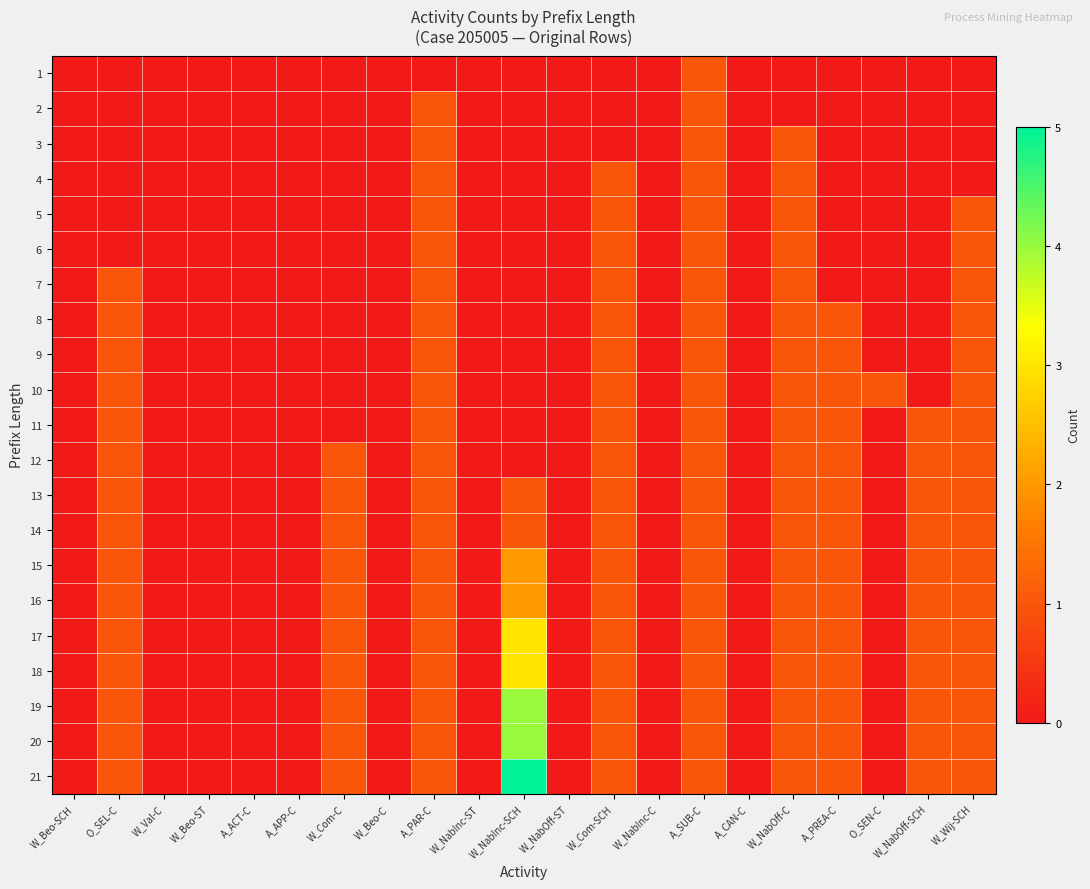

Reading left to right, what are all the values shown in this chart?

1: W_Beo-SCH=0	O_SEL-C=0	W_Val-C=0	W_Beo-ST=0	A_ACT-C=0	A_APP-C=0	W_Com-C=0	W_Beo-C=0	A_PAR-C=0	W_NabInc-ST=0	W_NabInc-SCH=0	W_NabOff-ST=0	W_Com-SCH=0	W_NabInc-C=0	A_SUB-C=1	A_CAN-C=0	W_NabOff-C=0	A_PREA-C=0	O_SEN-C=0	W_NabOff-SCH=0	W_Wij-SCH=0
2: W_Beo-SCH=0	O_SEL-C=0	W_Val-C=0	W_Beo-ST=0	A_ACT-C=0	A_APP-C=0	W_Com-C=0	W_Beo-C=0	A_PAR-C=1	W_NabInc-ST=0	W_NabInc-SCH=0	W_NabOff-ST=0	W_Com-SCH=0	W_NabInc-C=0	A_SUB-C=1	A_CAN-C=0	W_NabOff-C=0	A_PREA-C=0	O_SEN-C=0	W_NabOff-SCH=0	W_Wij-SCH=0
3: W_Beo-SCH=0	O_SEL-C=0	W_Val-C=0	W_Beo-ST=0	A_ACT-C=0	A_APP-C=0	W_Com-C=0	W_Beo-C=0	A_PAR-C=1	W_NabInc-ST=0	W_NabInc-SCH=0	W_NabOff-ST=0	W_Com-SCH=0	W_NabInc-C=0	A_SUB-C=1	A_CAN-C=0	W_NabOff-C=1	A_PREA-C=0	O_SEN-C=0	W_NabOff-SCH=0	W_Wij-SCH=0
4: W_Beo-SCH=0	O_SEL-C=0	W_Val-C=0	W_Beo-ST=0	A_ACT-C=0	A_APP-C=0	W_Com-C=0	W_Beo-C=0	A_PAR-C=1	W_NabInc-ST=0	W_NabInc-SCH=0	W_NabOff-ST=0	W_Com-SCH=1	W_NabInc-C=0	A_SUB-C=1	A_CAN-C=0	W_NabOff-C=1	A_PREA-C=0	O_SEN-C=0	W_NabOff-SCH=0	W_Wij-SCH=0
5: W_Beo-SCH=0	O_SEL-C=0	W_Val-C=0	W_Beo-ST=0	A_ACT-C=0	A_APP-C=0	W_Com-C=0	W_Beo-C=0	A_PAR-C=1	W_NabInc-ST=0	W_NabInc-SCH=0	W_NabOff-ST=0	W_Com-SCH=1	W_NabInc-C=0	A_SUB-C=1	A_CAN-C=0	W_NabOff-C=1	A_PREA-C=0	O_SEN-C=0	W_NabOff-SCH=0	W_Wij-SCH=1
6: W_Beo-SCH=0	O_SEL-C=0	W_Val-C=0	W_Beo-ST=0	A_ACT-C=0	A_APP-C=0	W_Com-C=0	W_Beo-C=0	A_PAR-C=1	W_NabInc-ST=0	W_NabInc-SCH=0	W_NabOff-ST=0	W_Com-SCH=1	W_NabInc-C=0	A_SUB-C=1	A_CAN-C=0	W_NabOff-C=1	A_PREA-C=0	O_SEN-C=0	W_NabOff-SCH=0	W_Wij-SCH=1
7: W_Beo-SCH=0	O_SEL-C=1	W_Val-C=0	W_Beo-ST=0	A_ACT-C=0	A_APP-C=0	W_Com-C=0	W_Beo-C=0	A_PAR-C=1	W_NabInc-ST=0	W_NabInc-SCH=0	W_NabOff-ST=0	W_Com-SCH=1	W_NabInc-C=0	A_SUB-C=1	A_CAN-C=0	W_NabOff-C=1	A_PREA-C=0	O_SEN-C=0	W_NabOff-SCH=0	W_Wij-SCH=1
8: W_Beo-SCH=0	O_SEL-C=1	W_Val-C=0	W_Beo-ST=0	A_ACT-C=0	A_APP-C=0	W_Com-C=0	W_Beo-C=0	A_PAR-C=1	W_NabInc-ST=0	W_NabInc-SCH=0	W_NabOff-ST=0	W_Com-SCH=1	W_NabInc-C=0	A_SUB-C=1	A_CAN-C=0	W_NabOff-C=1	A_PREA-C=1	O_SEN-C=0	W_NabOff-SCH=0	W_Wij-SCH=1
9: W_Beo-SCH=0	O_SEL-C=1	W_Val-C=0	W_Beo-ST=0	A_ACT-C=0	A_APP-C=0	W_Com-C=0	W_Beo-C=0	A_PAR-C=1	W_NabInc-ST=0	W_NabInc-SCH=0	W_NabOff-ST=0	W_Com-SCH=1	W_NabInc-C=0	A_SUB-C=1	A_CAN-C=0	W_NabOff-C=1	A_PREA-C=1	O_SEN-C=0	W_NabOff-SCH=0	W_Wij-SCH=1
10: W_Beo-SCH=0	O_SEL-C=1	W_Val-C=0	W_Beo-ST=0	A_ACT-C=0	A_APP-C=0	W_Com-C=0	W_Beo-C=0	A_PAR-C=1	W_NabInc-ST=0	W_NabInc-SCH=0	W_NabOff-ST=0	W_Com-SCH=1	W_NabInc-C=0	A_SUB-C=1	A_CAN-C=0	W_NabOff-C=1	A_PREA-C=1	O_SEN-C=1	W_NabOff-SCH=0	W_Wij-SCH=1
11: W_Beo-SCH=0	O_SEL-C=1	W_Val-C=0	W_Beo-ST=0	A_ACT-C=0	A_APP-C=0	W_Com-C=0	W_Beo-C=0	A_PAR-C=1	W_NabInc-ST=0	W_NabInc-SCH=0	W_NabOff-ST=0	W_Com-SCH=1	W_NabInc-C=0	A_SUB-C=1	A_CAN-C=0	W_NabOff-C=1	A_PREA-C=1	O_SEN-C=0	W_NabOff-SCH=1	W_Wij-SCH=1
12: W_Beo-SCH=0	O_SEL-C=1	W_Val-C=0	W_Beo-ST=0	A_ACT-C=0	A_APP-C=0	W_Com-C=1	W_Beo-C=0	A_PAR-C=1	W_NabInc-ST=0	W_NabInc-SCH=0	W_NabOff-ST=0	W_Com-SCH=1	W_NabInc-C=0	A_SUB-C=1	A_CAN-C=0	W_NabOff-C=1	A_PREA-C=1	O_SEN-C=0	W_NabOff-SCH=1	W_Wij-SCH=1
13: W_Beo-SCH=0	O_SEL-C=1	W_Val-C=0	W_Beo-ST=0	A_ACT-C=0	A_APP-C=0	W_Com-C=1	W_Beo-C=0	A_PAR-C=1	W_NabInc-ST=0	W_NabInc-SCH=1	W_NabOff-ST=0	W_Com-SCH=1	W_NabInc-C=0	A_SUB-C=1	A_CAN-C=0	W_NabOff-C=1	A_PREA-C=1	O_SEN-C=0	W_NabOff-SCH=1	W_Wij-SCH=1
14: W_Beo-SCH=0	O_SEL-C=1	W_Val-C=0	W_Beo-ST=0	A_ACT-C=0	A_APP-C=0	W_Com-C=1	W_Beo-C=0	A_PAR-C=1	W_NabInc-ST=0	W_NabInc-SCH=1	W_NabOff-ST=0	W_Com-SCH=1	W_NabInc-C=0	A_SUB-C=1	A_CAN-C=0	W_NabOff-C=1	A_PREA-C=1	O_SEN-C=0	W_NabOff-SCH=1	W_Wij-SCH=1
15: W_Beo-SCH=0	O_SEL-C=1	W_Val-C=0	W_Beo-ST=0	A_ACT-C=0	A_APP-C=0	W_Com-C=1	W_Beo-C=0	A_PAR-C=1	W_NabInc-ST=0	W_NabInc-SCH=2	W_NabOff-ST=0	W_Com-SCH=1	W_NabInc-C=0	A_SUB-C=1	A_CAN-C=0	W_NabOff-C=1	A_PREA-C=1	O_SEN-C=0	W_NabOff-SCH=1	W_Wij-SCH=1
16: W_Beo-SCH=0	O_SEL-C=1	W_Val-C=0	W_Beo-ST=0	A_ACT-C=0	A_APP-C=0	W_Com-C=1	W_Beo-C=0	A_PAR-C=1	W_NabInc-ST=0	W_NabInc-SCH=2	W_NabOff-ST=0	W_Com-SCH=1	W_NabInc-C=0	A_SUB-C=1	A_CAN-C=0	W_NabOff-C=1	A_PREA-C=1	O_SEN-C=0	W_NabOff-SCH=1	W_Wij-SCH=1
17: W_Beo-SCH=0	O_SEL-C=1	W_Val-C=0	W_Beo-ST=0	A_ACT-C=0	A_APP-C=0	W_Com-C=1	W_Beo-C=0	A_PAR-C=1	W_NabInc-ST=0	W_NabInc-SCH=3	W_NabOff-ST=0	W_Com-SCH=1	W_NabInc-C=0	A_SUB-C=1	A_CAN-C=0	W_NabOff-C=1	A_PREA-C=1	O_SEN-C=0	W_NabOff-SCH=1	W_Wij-SCH=1
18: W_Beo-SCH=0	O_SEL-C=1	W_Val-C=0	W_Beo-ST=0	A_ACT-C=0	A_APP-C=0	W_Com-C=1	W_Beo-C=0	A_PAR-C=1	W_NabInc-ST=0	W_NabInc-SCH=3	W_NabOff-ST=0	W_Com-SCH=1	W_NabInc-C=0	A_SUB-C=1	A_CAN-C=0	W_NabOff-C=1	A_PREA-C=1	O_SEN-C=0	W_NabOff-SCH=1	W_Wij-SCH=1
19: W_Beo-SCH=0	O_SEL-C=1	W_Val-C=0	W_Beo-ST=0	A_ACT-C=0	A_APP-C=0	W_Com-C=1	W_Beo-C=0	A_PAR-C=1	W_NabInc-ST=0	W_NabInc-SCH=4	W_NabOff-ST=0	W_Com-SCH=1	W_NabInc-C=0	A_SUB-C=1	A_CAN-C=0	W_NabOff-C=1	A_PREA-C=1	O_SEN-C=0	W_NabOff-SCH=1	W_Wij-SCH=1
20: W_Beo-SCH=0	O_SEL-C=1	W_Val-C=0	W_Beo-ST=0	A_ACT-C=0	A_APP-C=0	W_Com-C=1	W_Beo-C=0	A_PAR-C=1	W_NabInc-ST=0	W_NabInc-SCH=4	W_NabOff-ST=0	W_Com-SCH=1	W_NabInc-C=0	A_SUB-C=1	A_CAN-C=0	W_NabOff-C=1	A_PREA-C=1	O_SEN-C=0	W_NabOff-SCH=1	W_Wij-SCH=1
21: W_Beo-SCH=0	O_SEL-C=1	W_Val-C=0	W_Beo-ST=0	A_ACT-C=0	A_APP-C=0	W_Com-C=1	W_Beo-C=0	A_PAR-C=1	W_NabInc-ST=0	W_NabInc-SCH=5	W_NabOff-ST=0	W_Com-SCH=1	W_NabInc-C=0	A_SUB-C=1	A_CAN-C=0	W_NabOff-C=1	A_PREA-C=1	O_SEN-C=0	W_NabOff-SCH=1	W_Wij-SCH=1